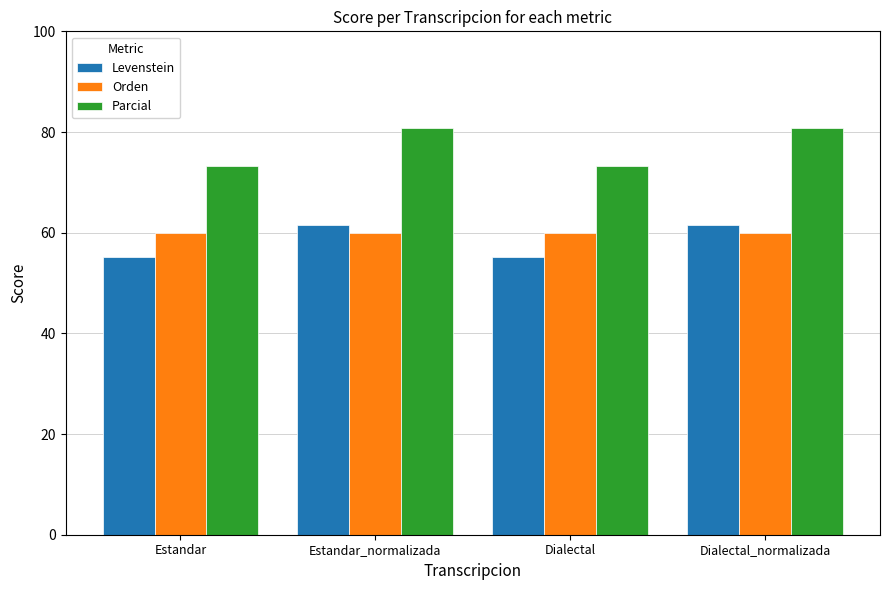

Is it true that Parcial equals 73.2 at Estandar?

True